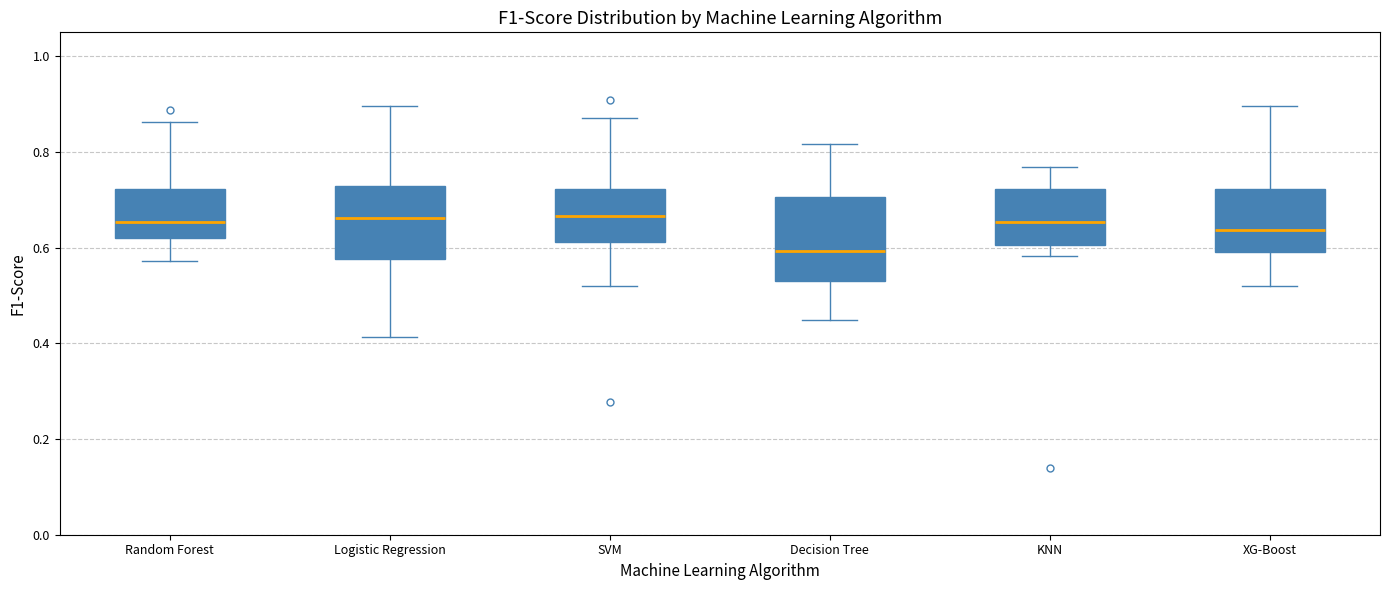

Which box is the tallest, from its lower edge to its upper edge?

Decision Tree